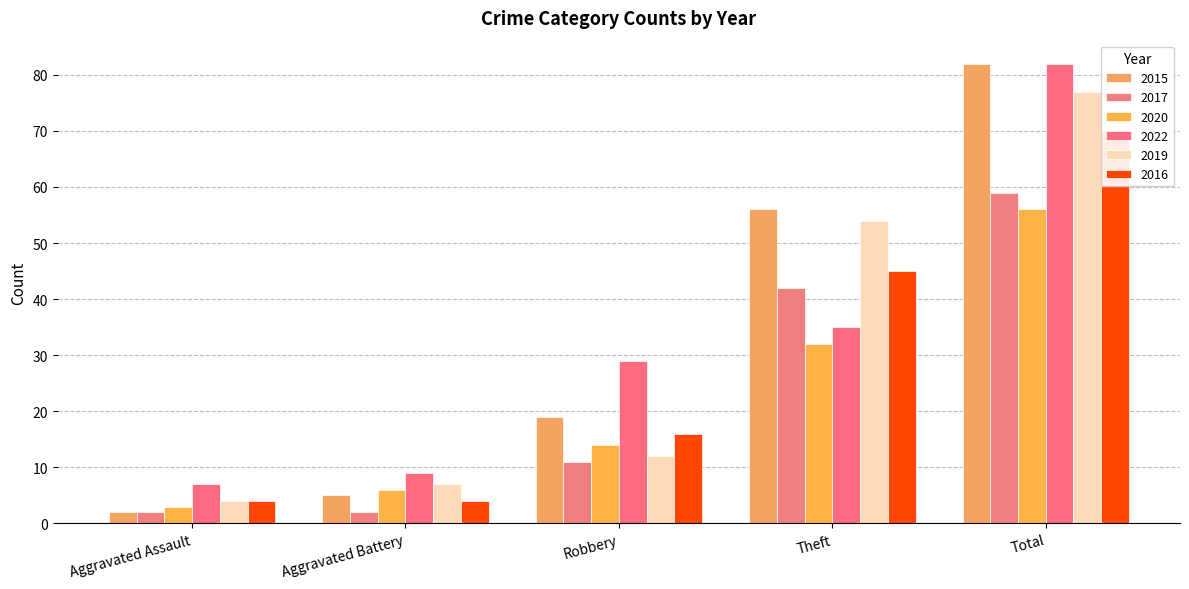

What is the lowest value of the 2019 series?

4